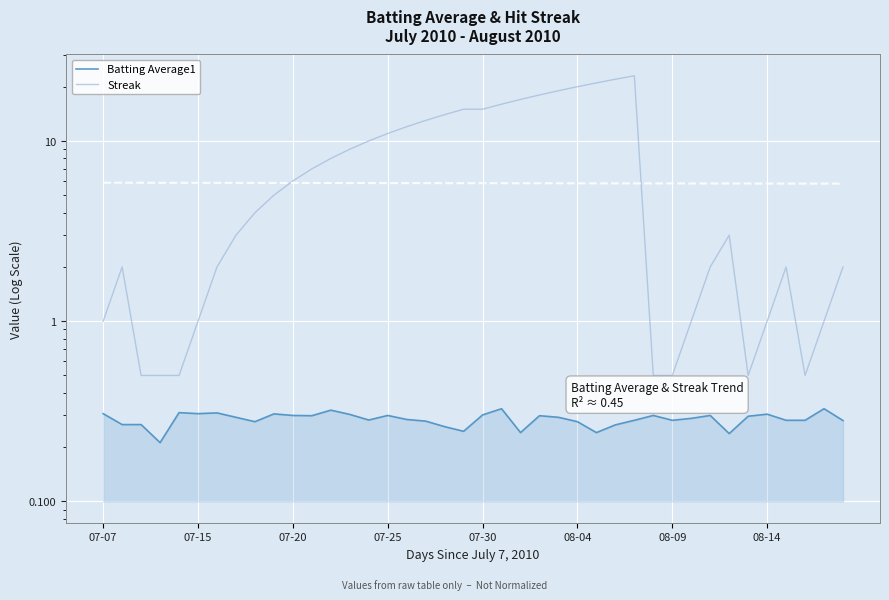

Between 23 and 37, which series saw the biggest shift?

Streak